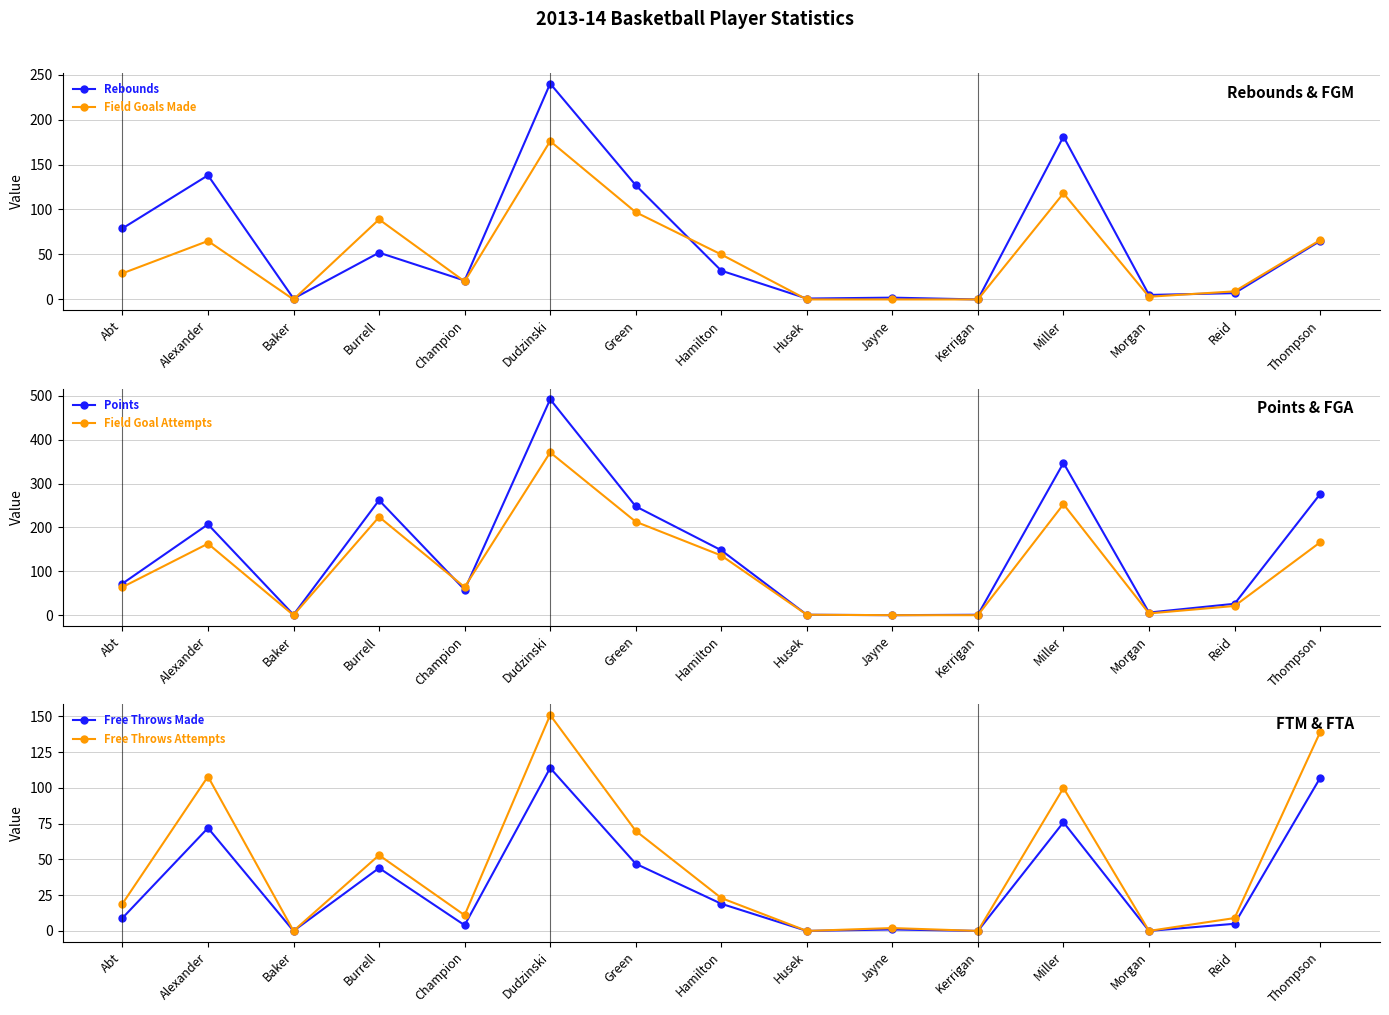

Which category has the highest value in the Free Throws Attempts series?

Dudzinski